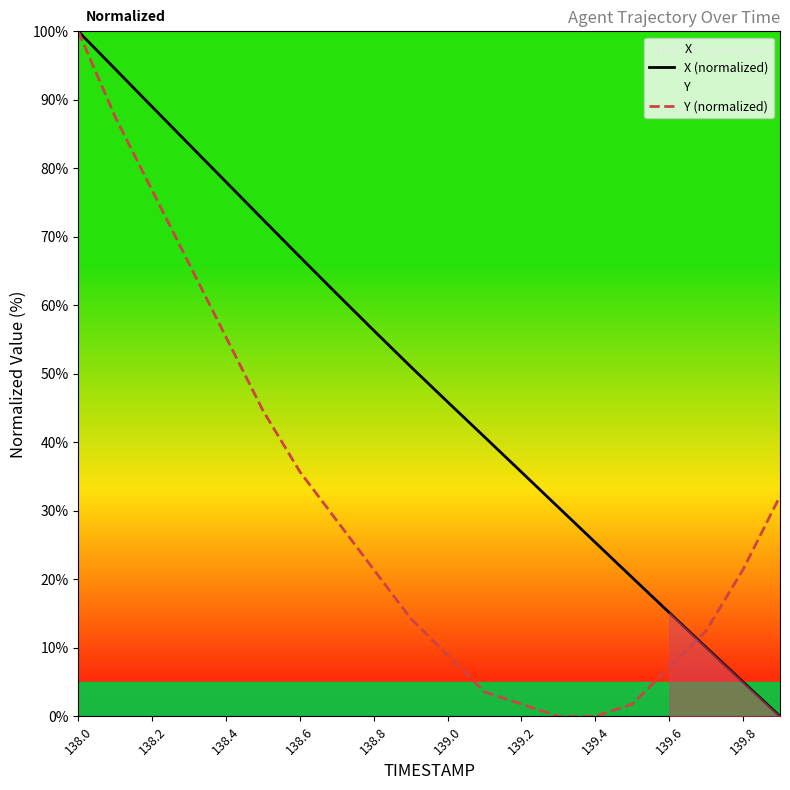

Which series ends up on top after the final intersection of X (normalized) and Y (normalized)?

Y (normalized)